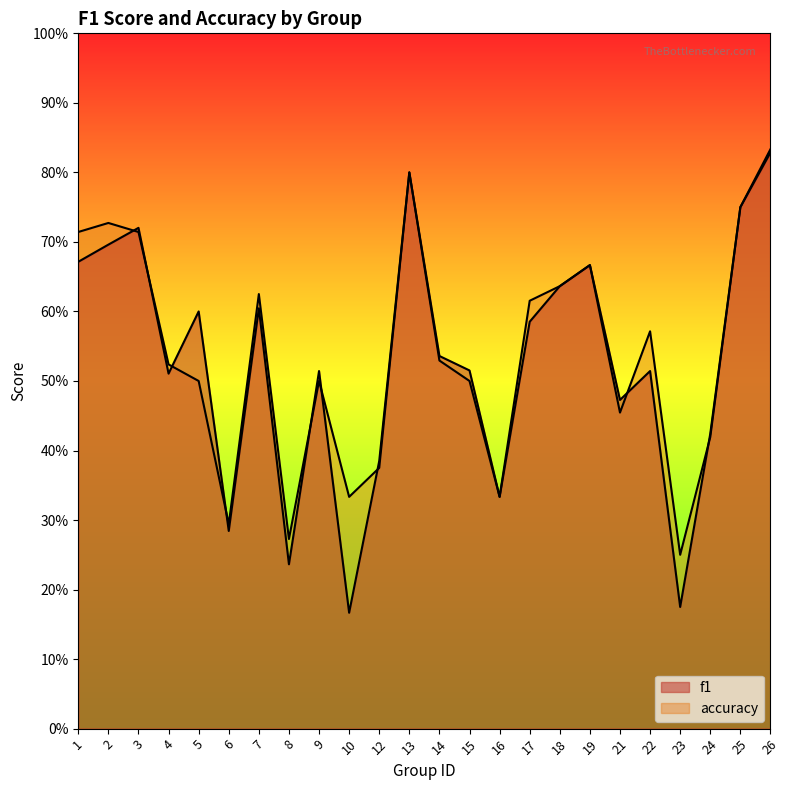

What is the lowest value of the f1 series?

0.2